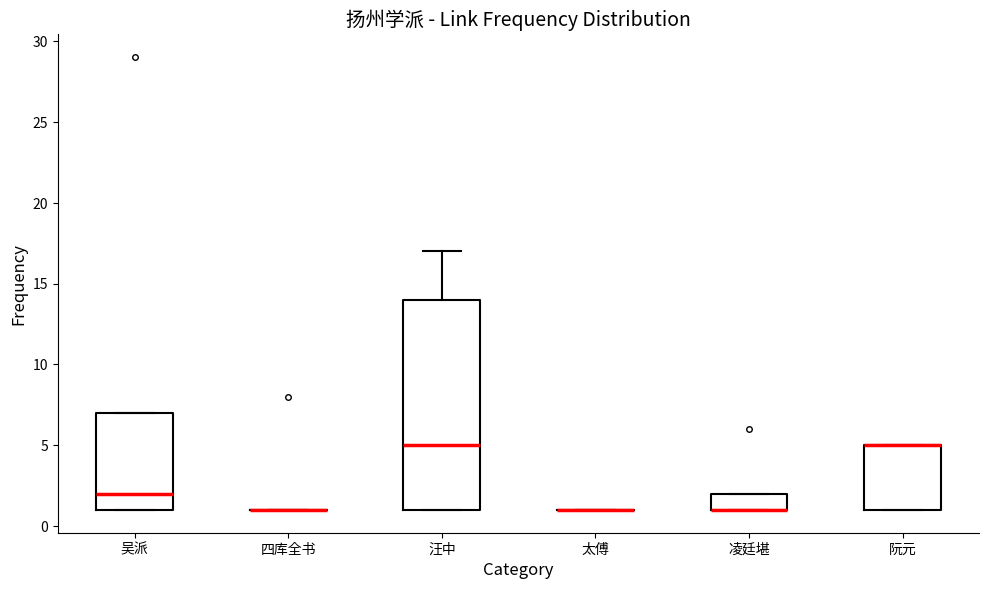

Reading left to right, transcribe this box plot: for each box, give where its median line is, the range the box spans, and where its two whiskers end, as read against the y-axis. The values are not printed on the chart, so give them approximately, as read against the axis.

吴派: median 2, box 1 to 7, whiskers 1 to 7
四库全书: box collapsed to a line at 1, whiskers 1 to 1
汪中: median 5, box 1 to 14, whiskers 1 to 17
太傅: box collapsed to a line at 1, whiskers 1 to 1
凌廷堪: median 1 (drawn on the box's lower edge), box 1 to 2, whiskers 1 to 2
阮元: median 5 (drawn on the box's upper edge), box 1 to 5, whiskers 1 to 5